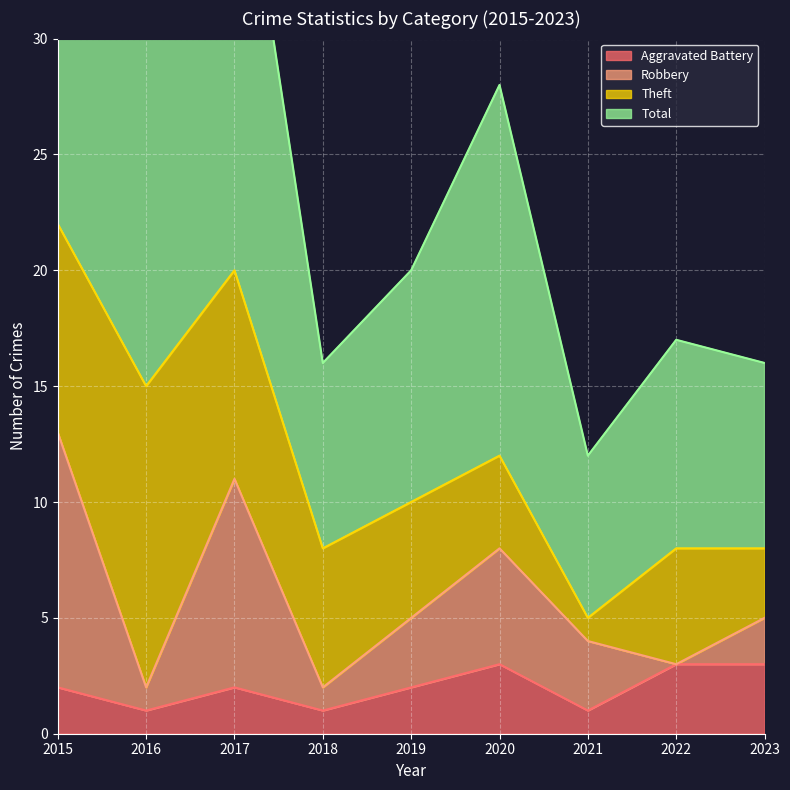

At which label does Total reach its peak?

2015